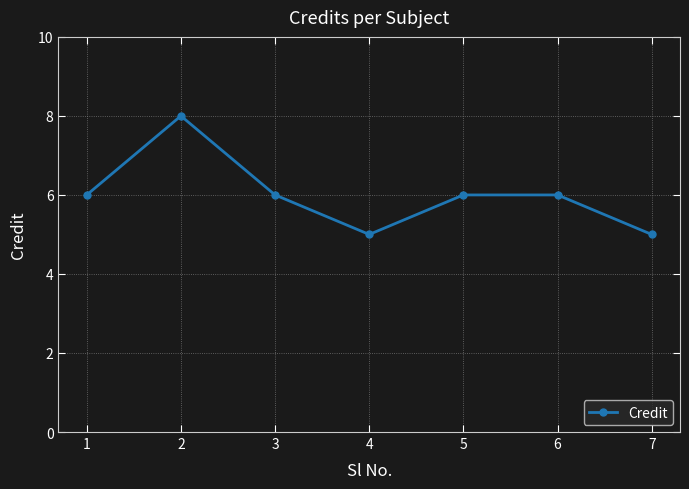

What value does the data have at 5?

6